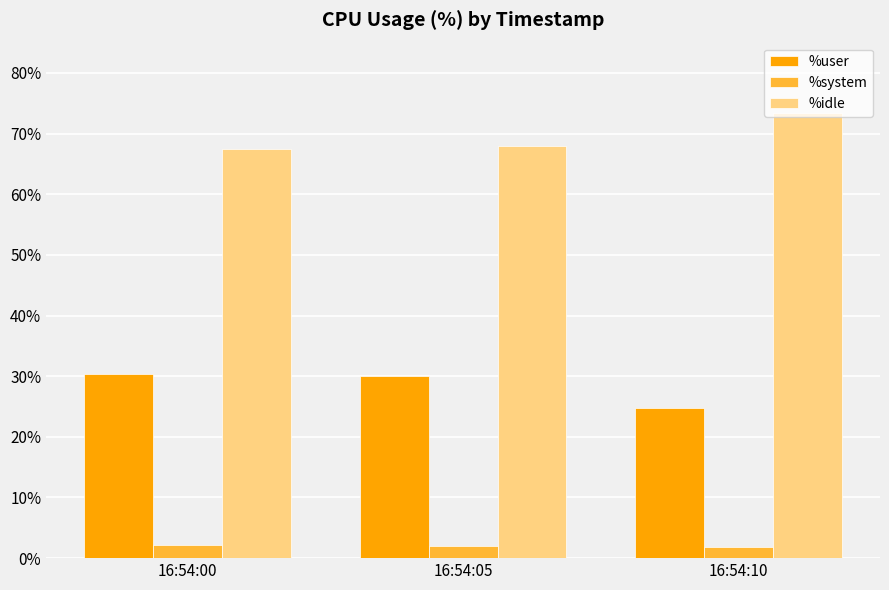

Rank the series at 16:54:05 from lowest to highest value.

%system, %user, %idle